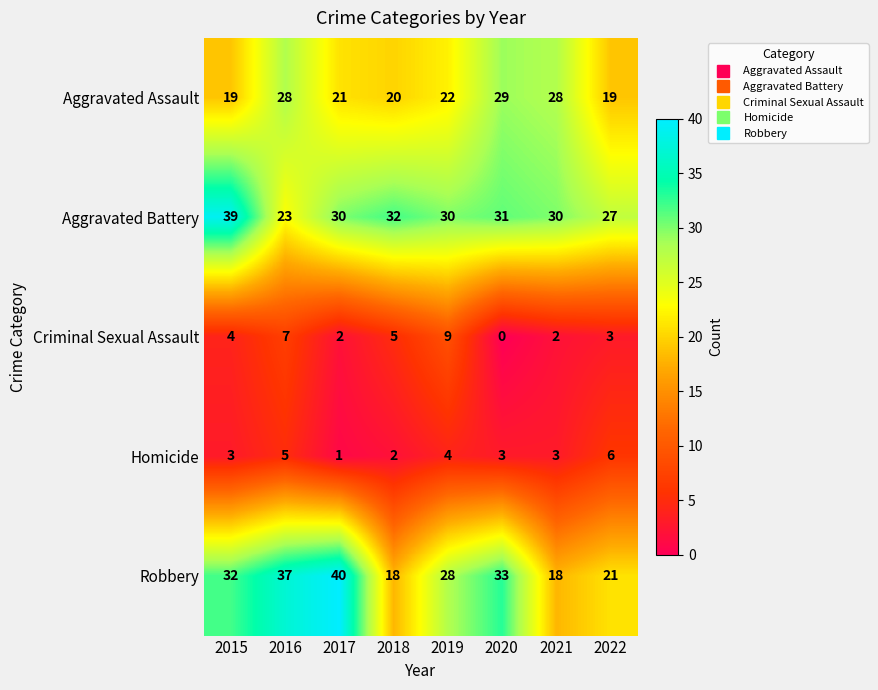

List the series in order of their peak value, lowest first.

Homicide, Criminal Sexual Assault, Aggravated Assault, Aggravated Battery, Robbery